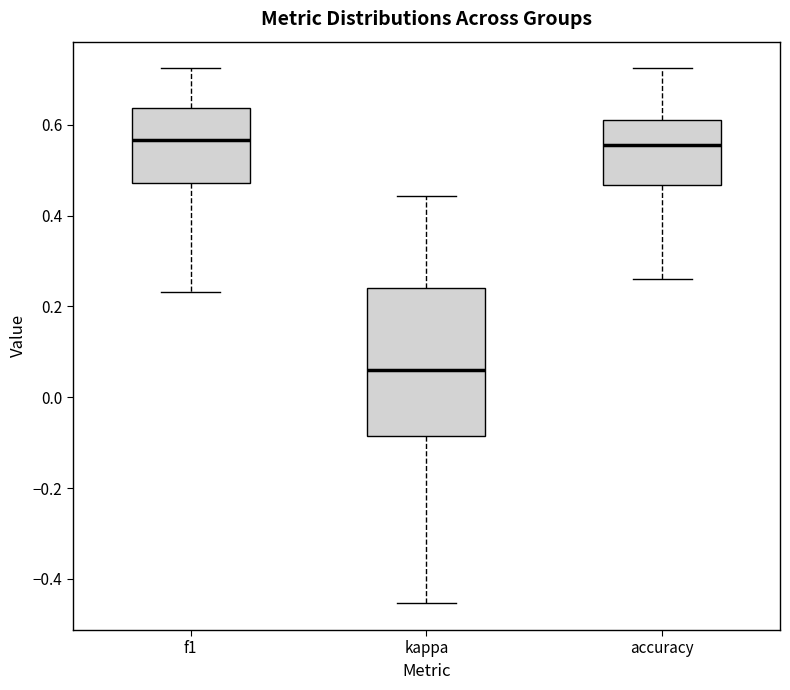

Where is the upper edge of the box for f1 on the y-axis? The values are not printed on the chart, so give them approximately, as read against the axis.

0.64